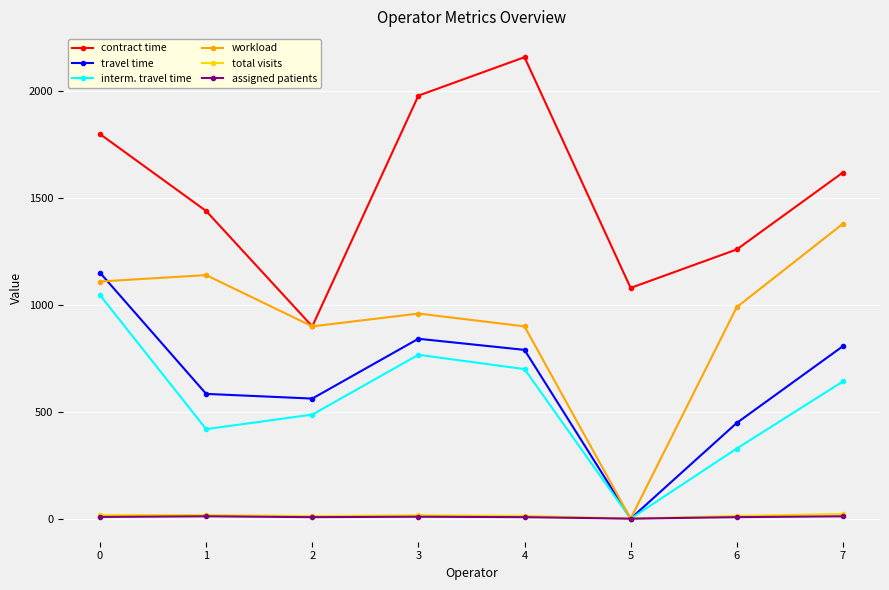

What is the difference between the maximum and minimum values in the assigned patients series?

11